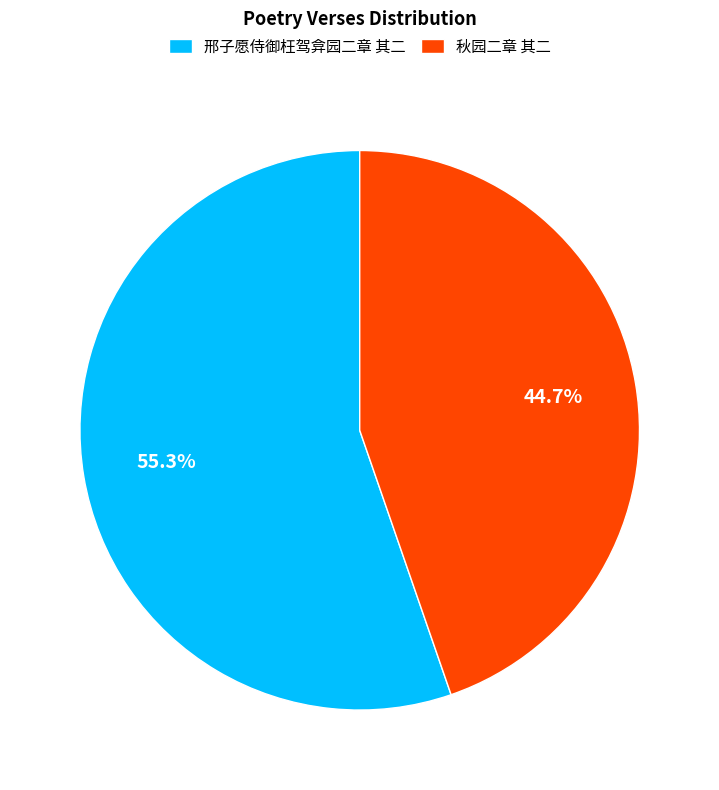

Rank the categories by value from lowest to highest.

秋园二章 其二, 邢子愿侍御枉驾弇园二章 其二